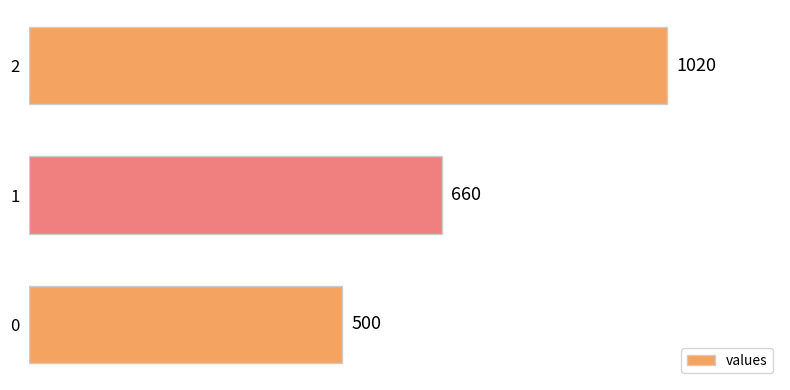

The chart shows a value of 388 at 1. True or false?

False